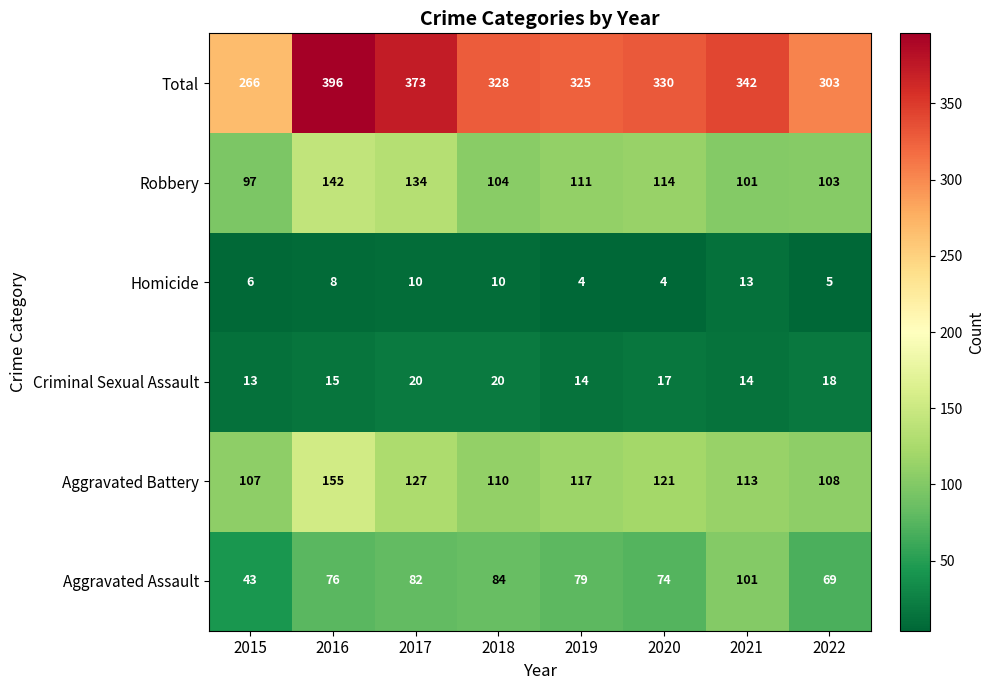

What is the difference between the maximum and minimum values in the Aggravated Assault series?

58